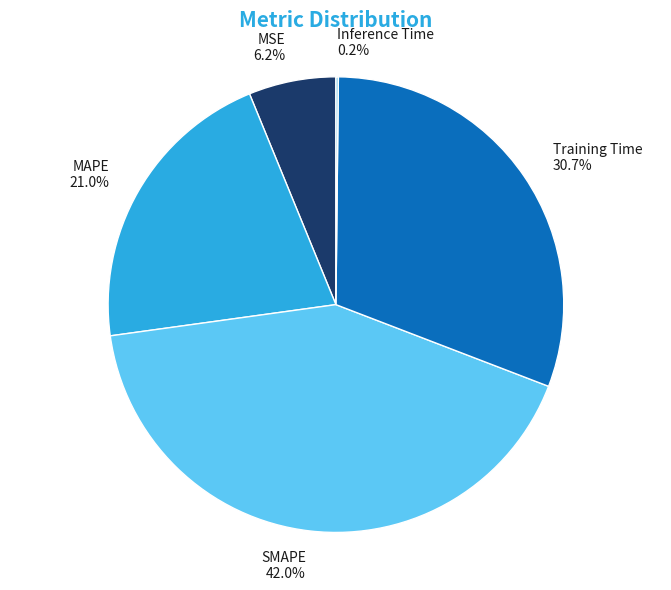

Between SMAPE and MAPE, which is larger?

SMAPE